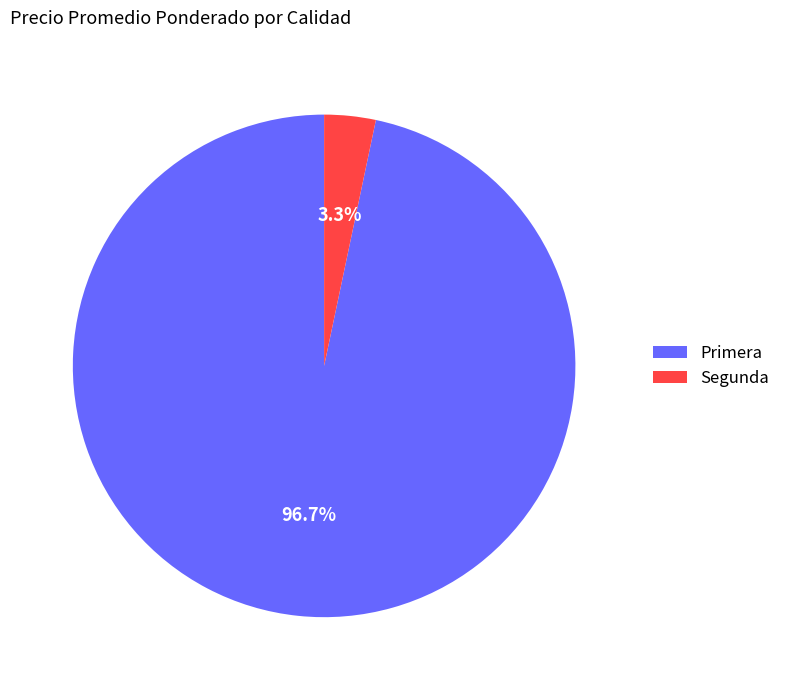

How much of the chart is everything except Segunda?

96.7%